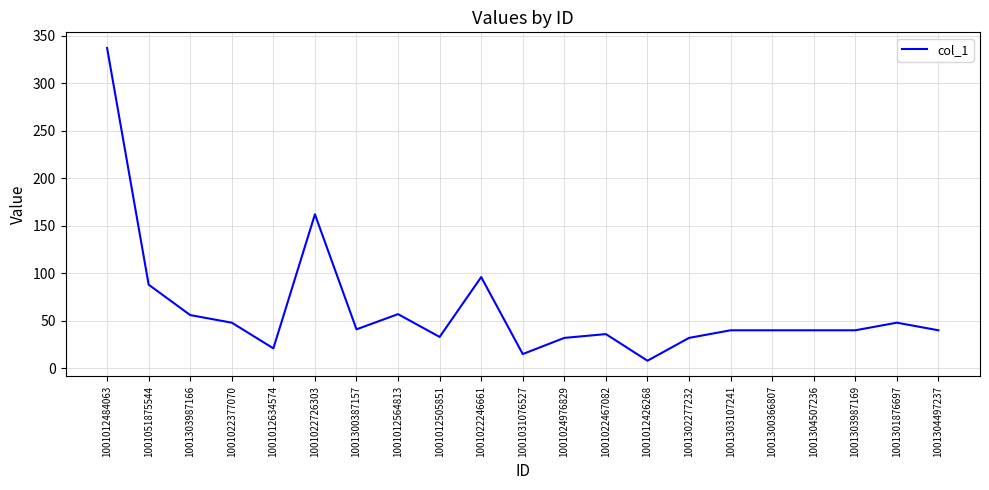

Where does the data first go above 40?

1001012484063